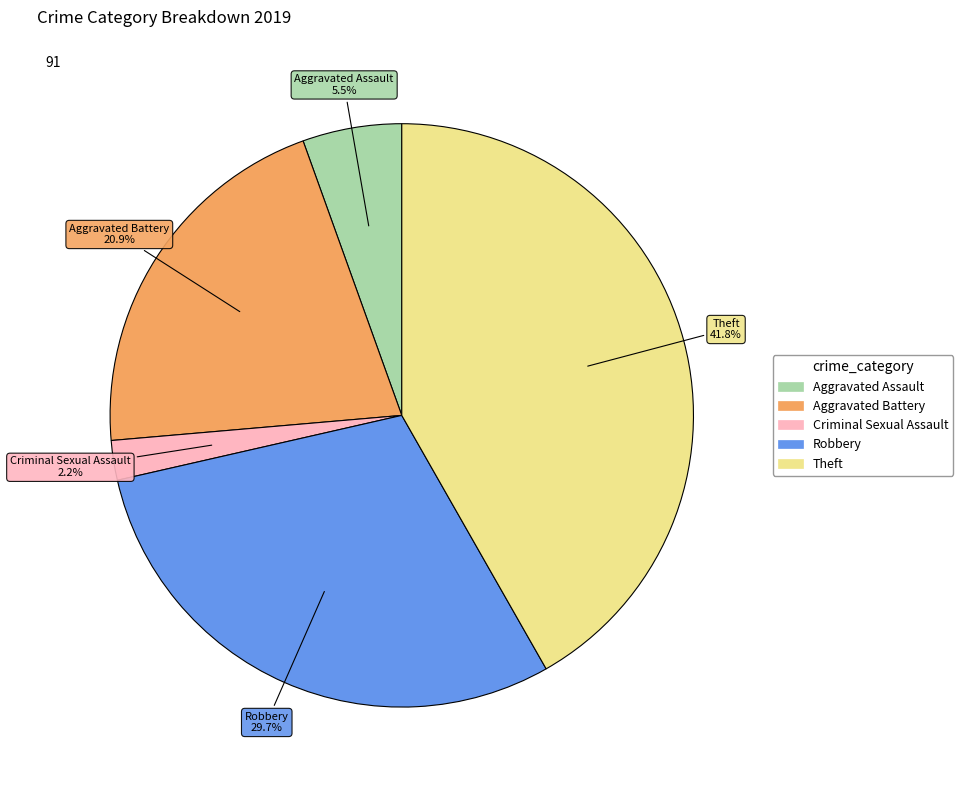

Is there any slice that represents more than half of the pie?

No